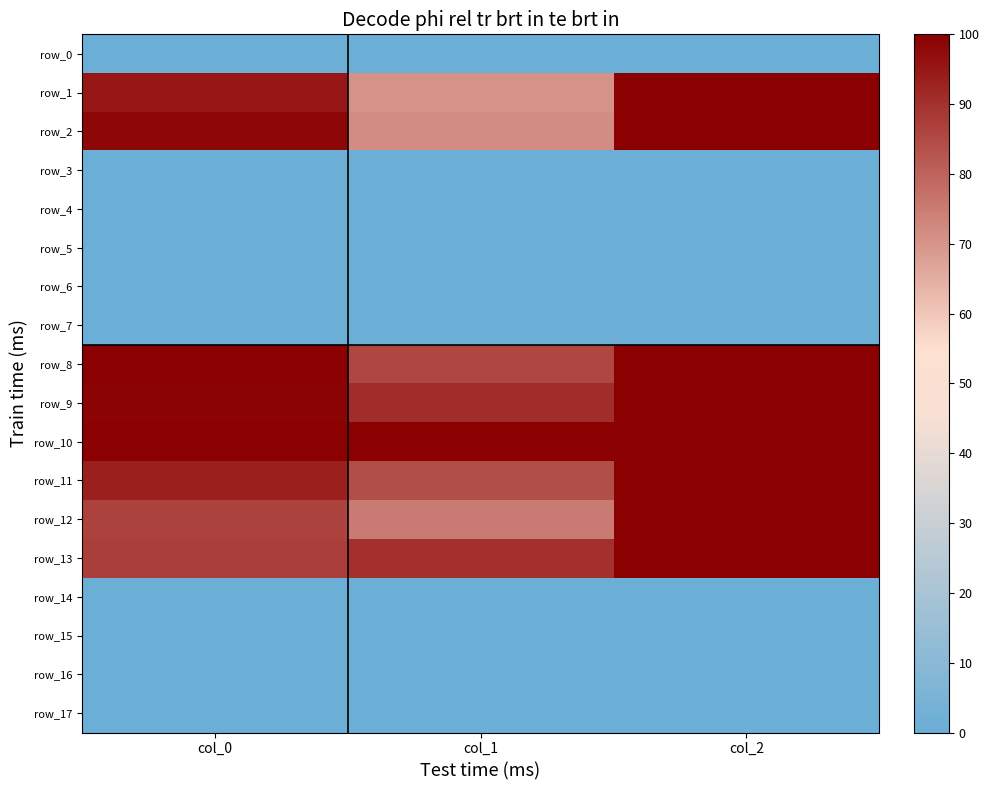

Is the value of row_11 at col_2 greater than the value of row_5 at col_2?

Yes